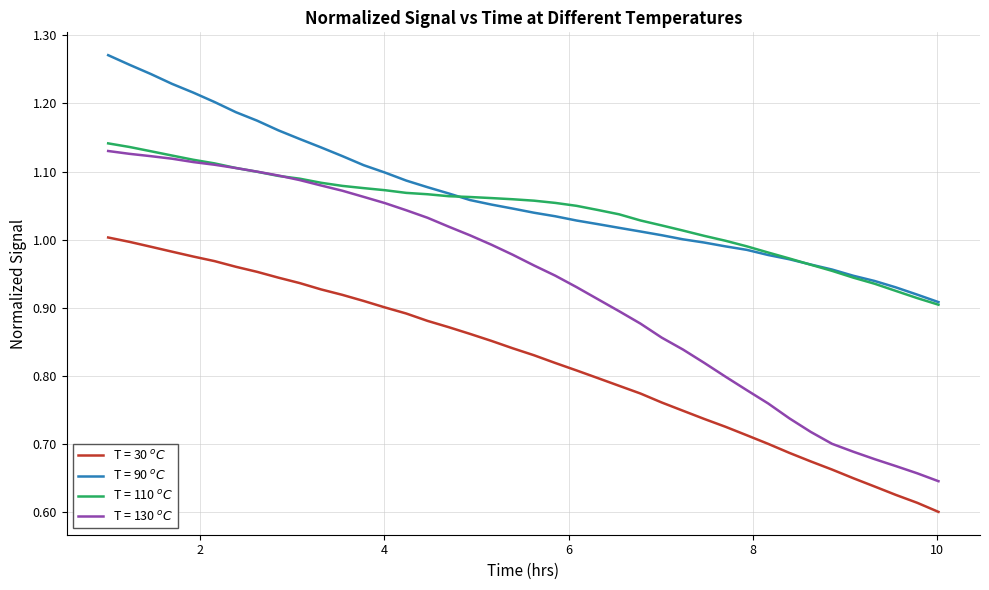

What is the label of the 37th point from the right?

6